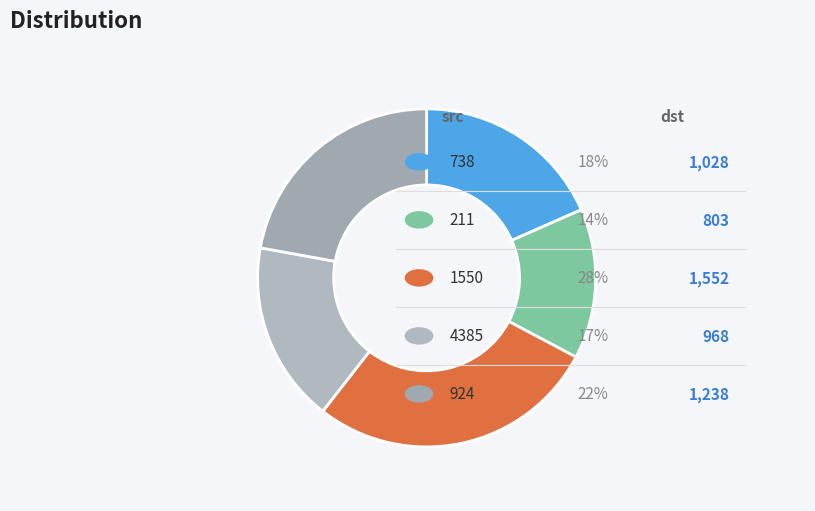

What portion of the pie excludes 738?

81.6%